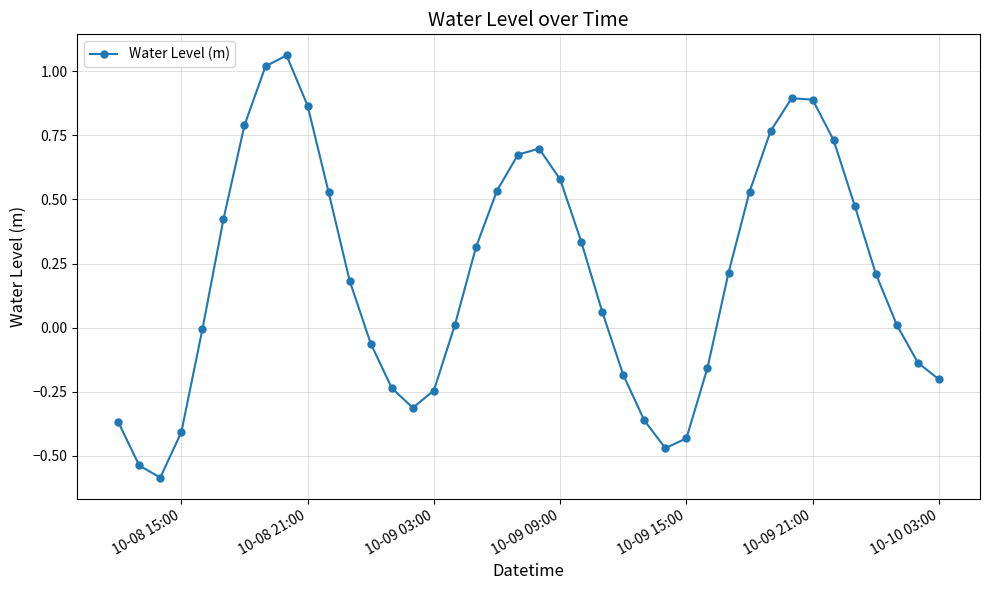

True or false: there are more than 2 points higher than both neighbors.

True